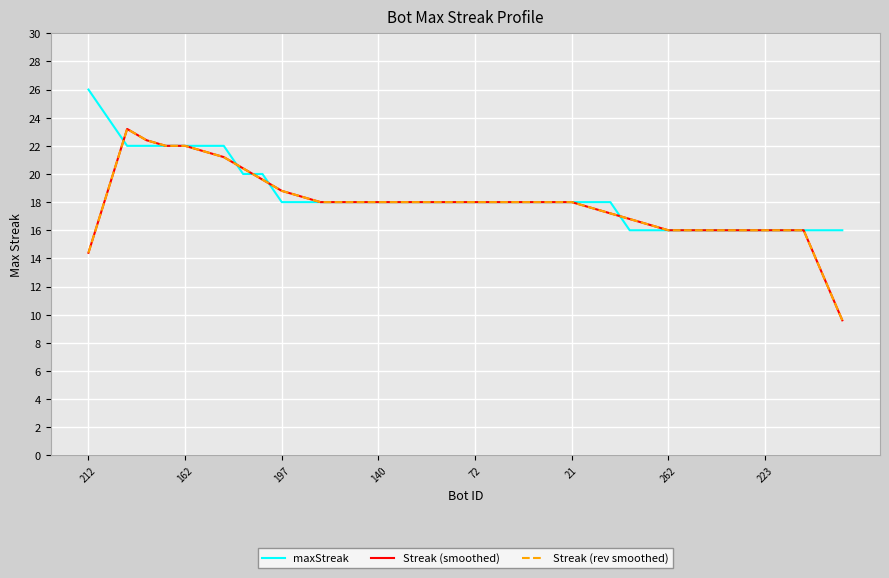

What is the minimum value for maxStreak?

16.0